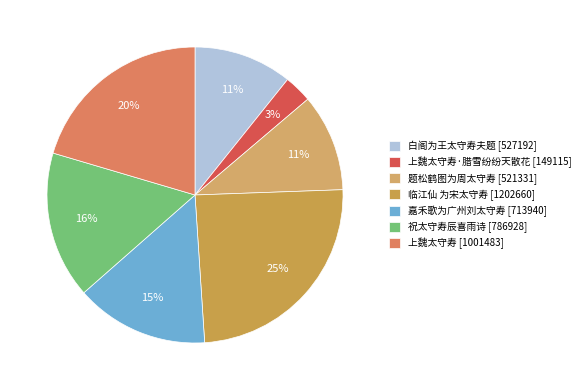

Is there any slice that represents more than half of the pie?

No